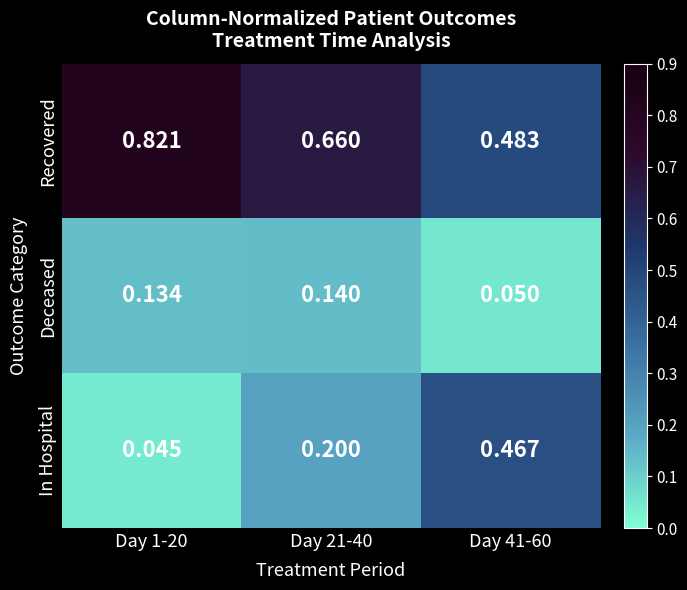

How many data points does each series have?

3